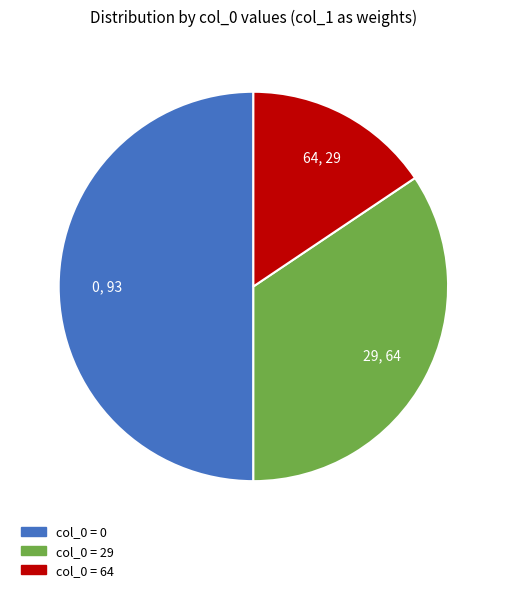

Which has a higher value, 64 or 29?

29